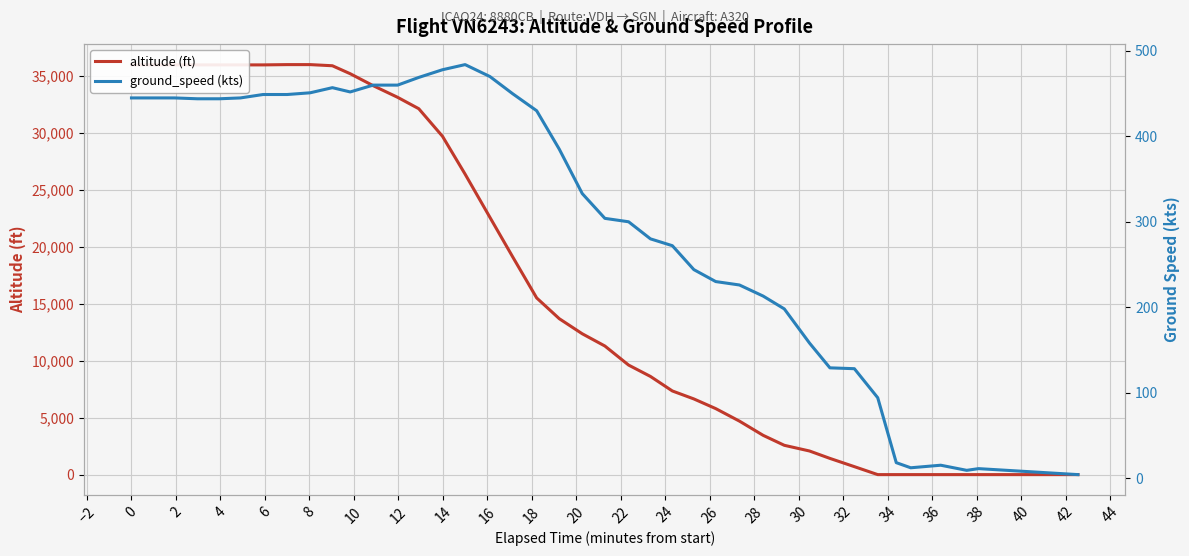

How many data points in altitude (ft) are above 13700?

19